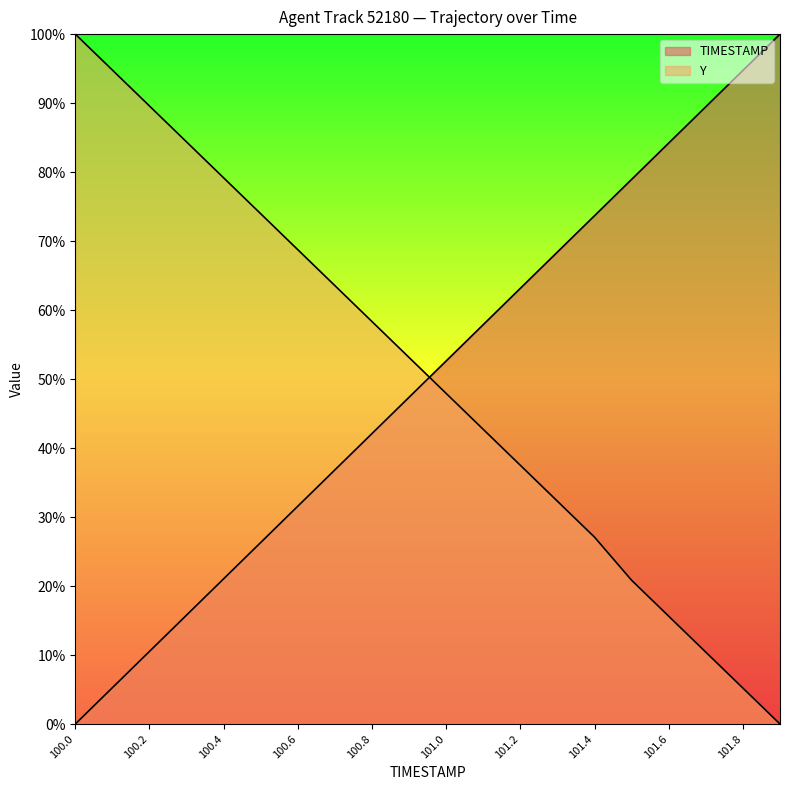

What is the value of the TIMESTAMP point at the 4th from the left?

15.8